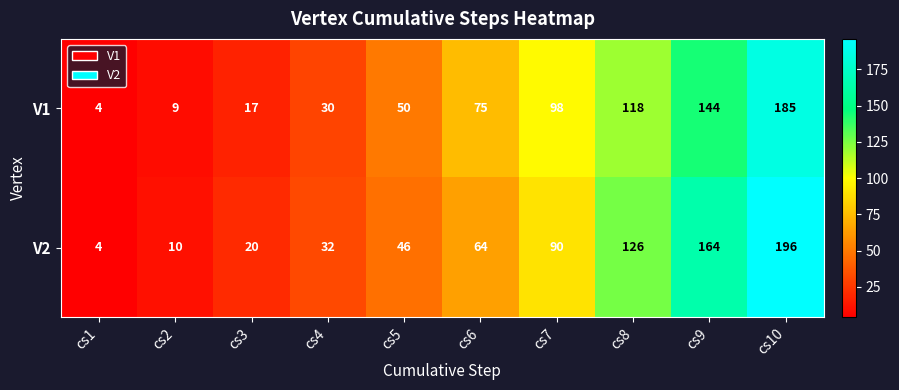

The V1 series shows 29 at cs5. True or false?

False